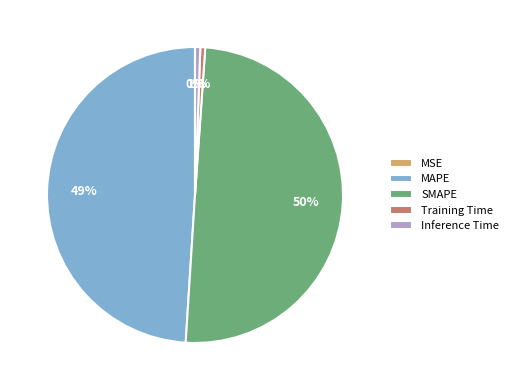

To the nearest percent, what portion does Inference Time represent?

1%